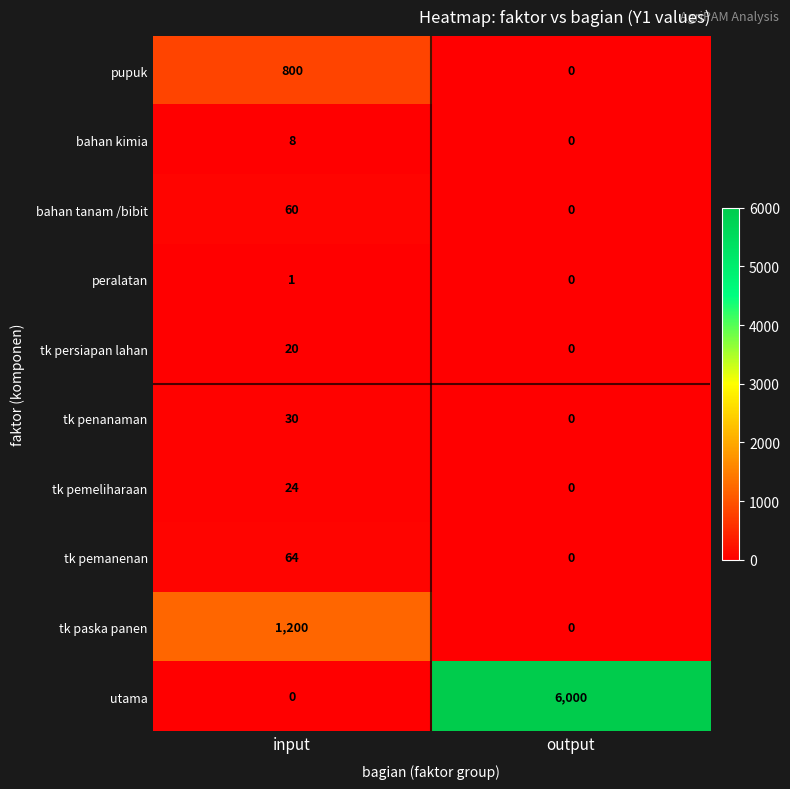

Reading left to right, what are all the values shown in this chart?

pupuk: 800	0
bahan kimia: 8	0
bahan tanam /bibit: 60	0
peralatan: 1	0
tk persiapan lahan: 20	0
tk penanaman: 30	0
tk pemeliharaan: 24	0
tk pemanenan: 64	0
tk paska panen: 1200	0
utama: 0	6000